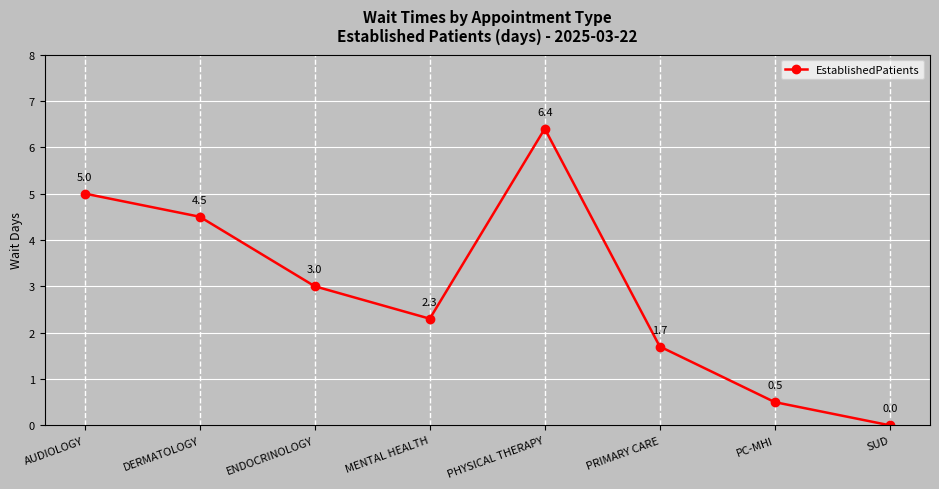

How many lines are shown in the chart?

1